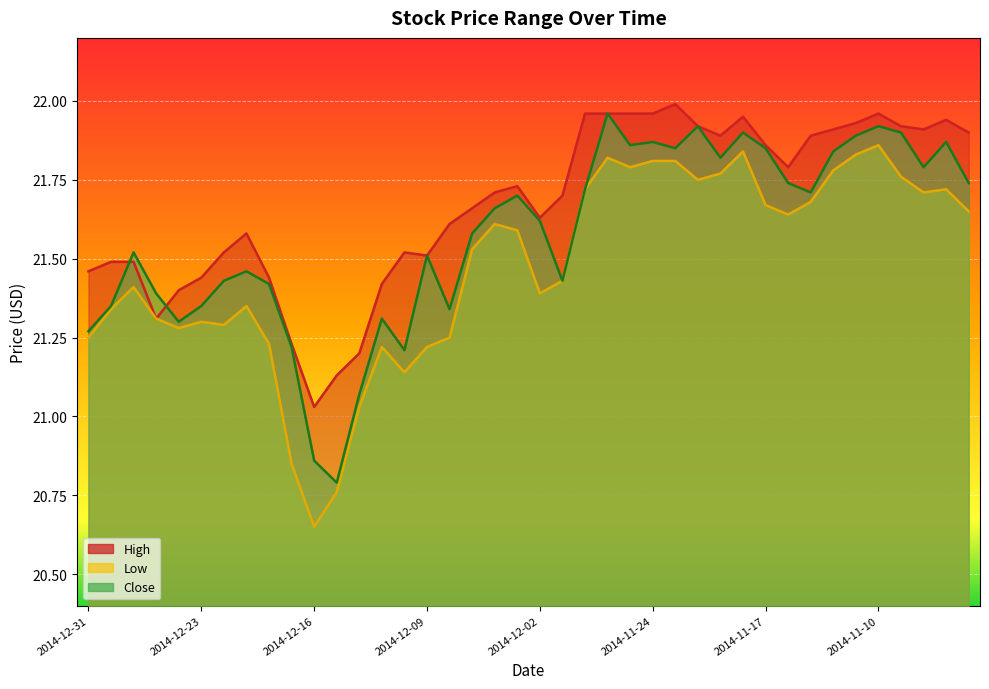

What is the greatest value displayed?

22.0